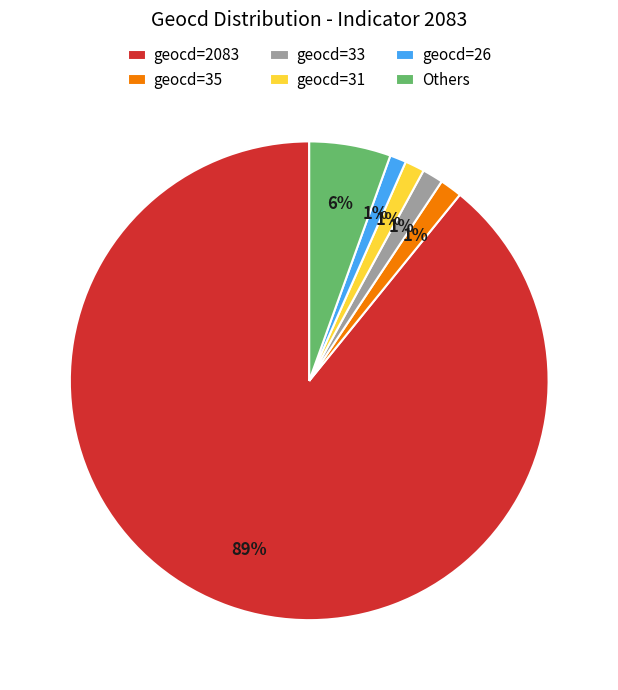

Which category has the biggest portion of the pie?

geocd=2083